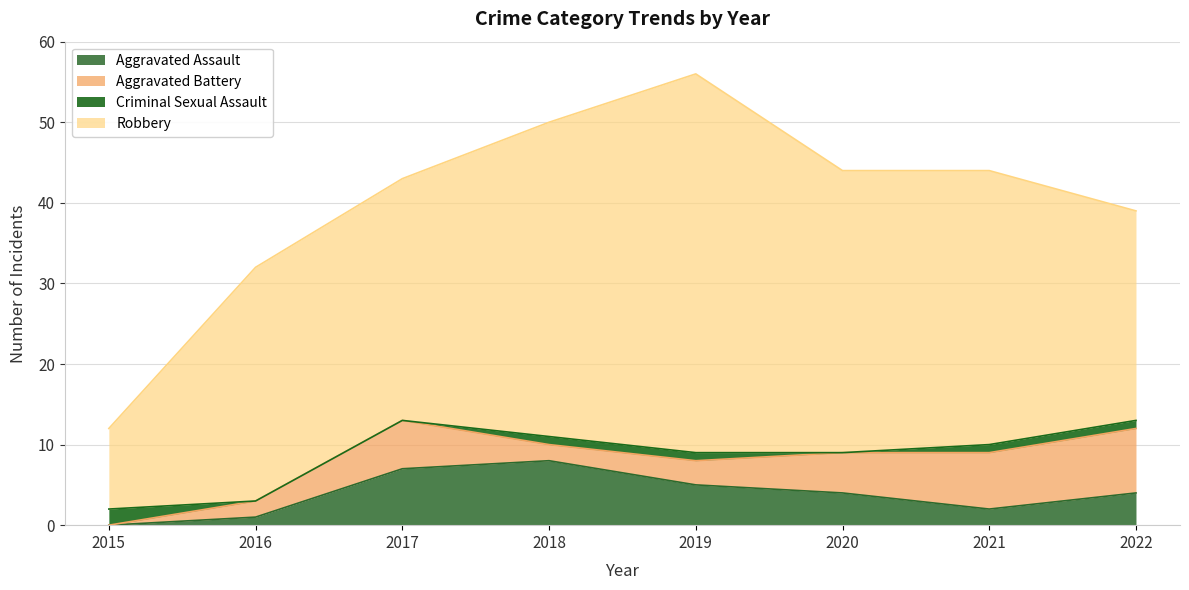

What is the maximum value for Aggravated Assault?

8